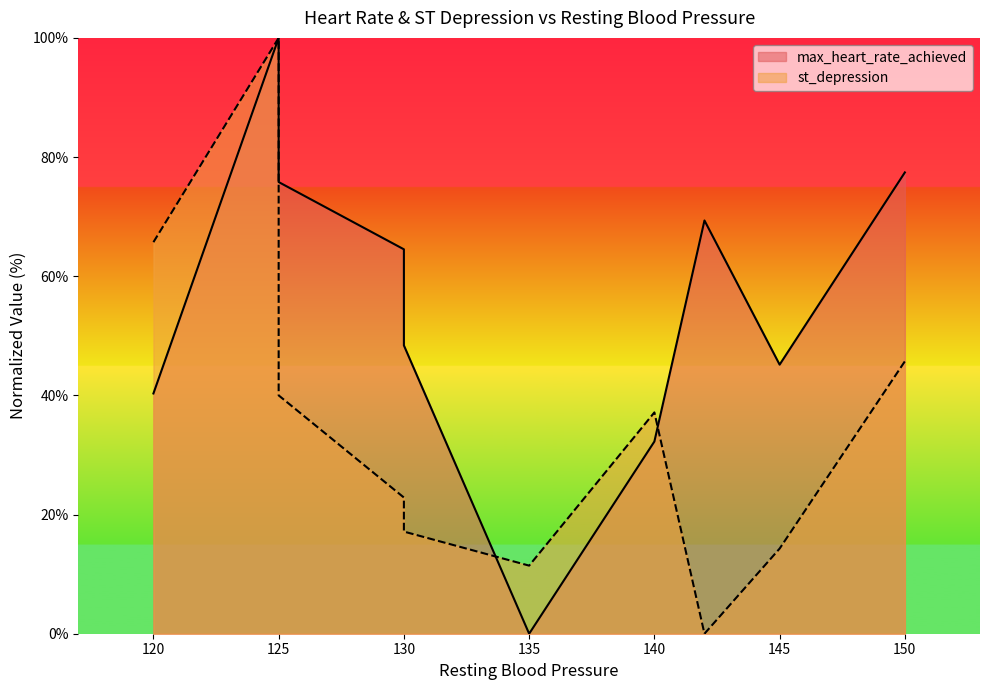

Rank the series by their average value, from lowest to highest.

st_depression, max_heart_rate_achieved